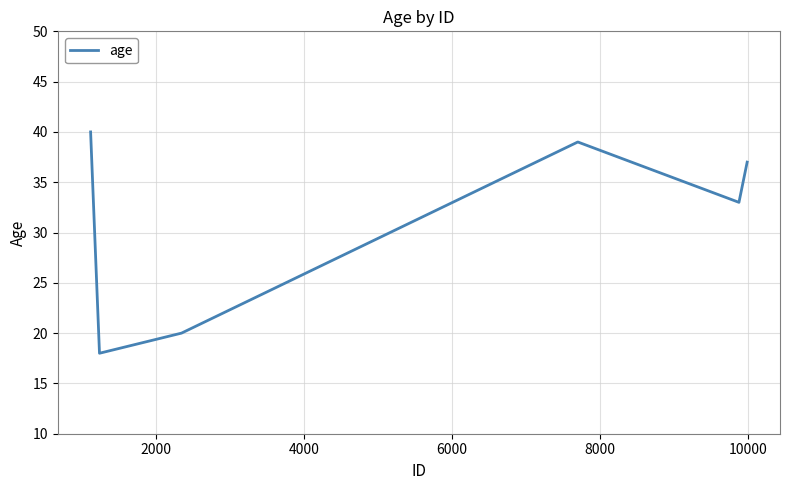

Reading left to right, extract all data points from this chart.

40	18	20	39	33	37